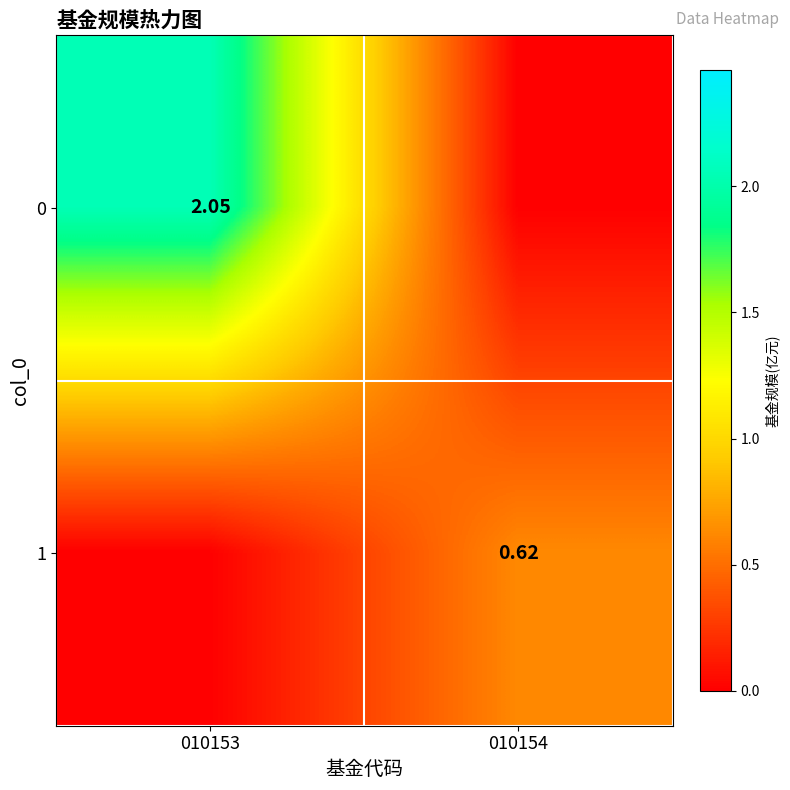

What is the spread (max minus min) of values at 010154?

0.6